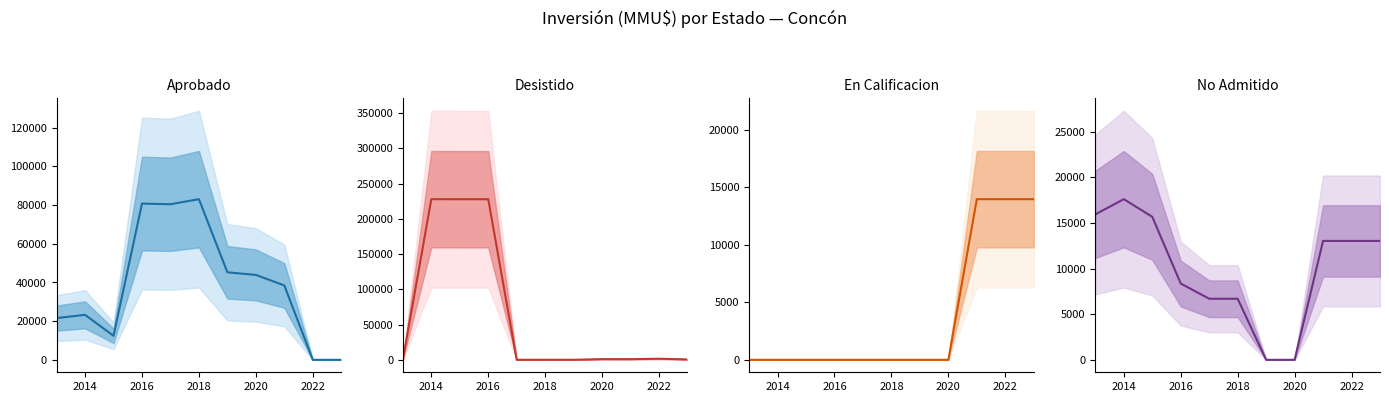

Is this an area chart (filled region under the line)?

No